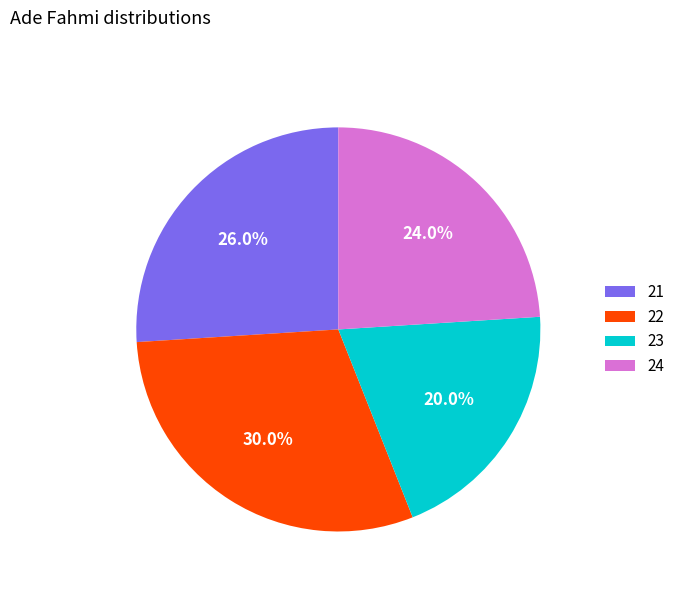

Approximately how many times larger is the value at 23 compared to 21?

0.8